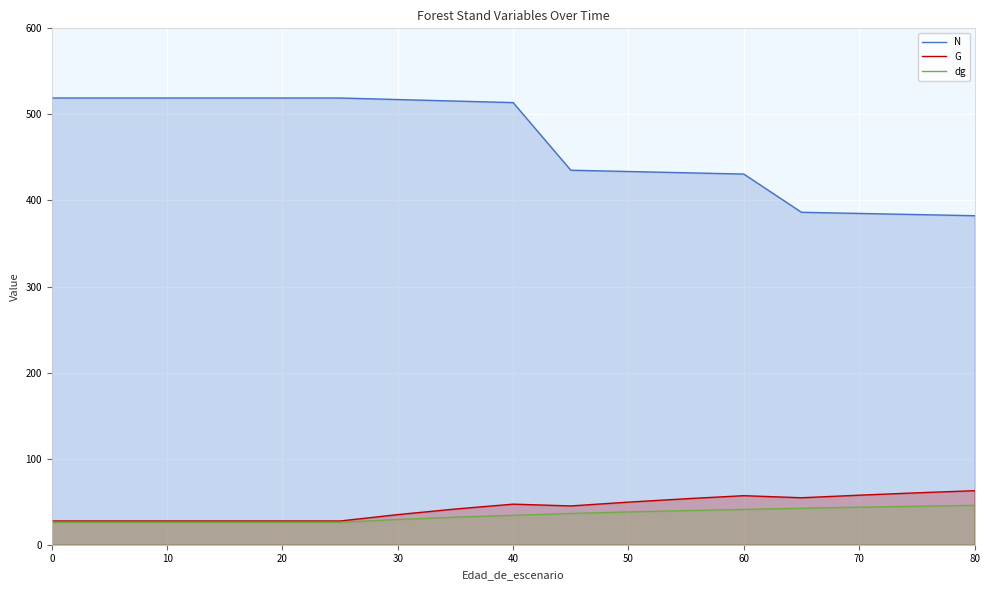

How many lines are shown in the chart?

3